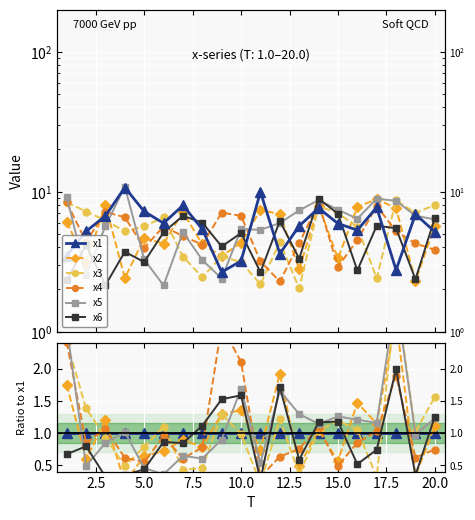

The x5 series shows 0.2 at 10. True or false?

False